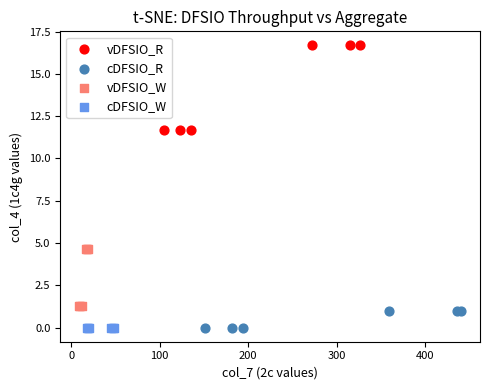

Which series reaches the maximum Y coordinate?

vDFSIO_R